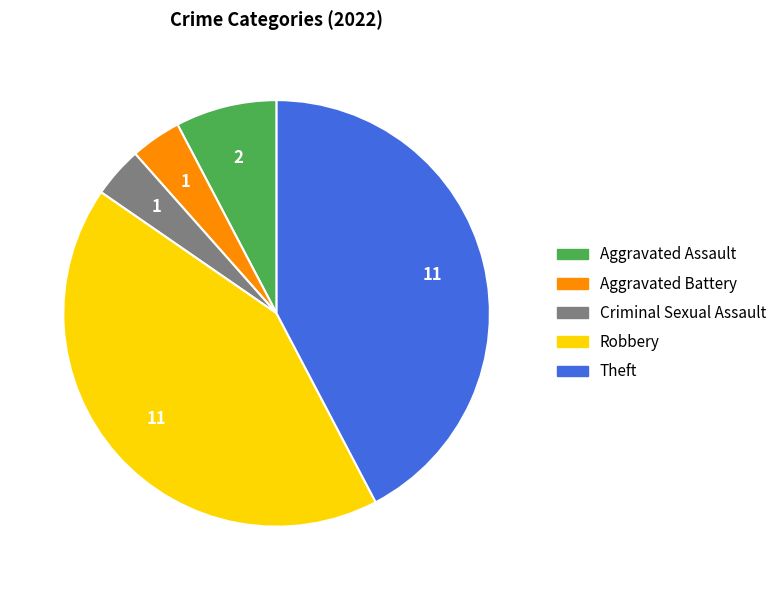

Is it true that Aggravated Assault is 1% of the pie?

False